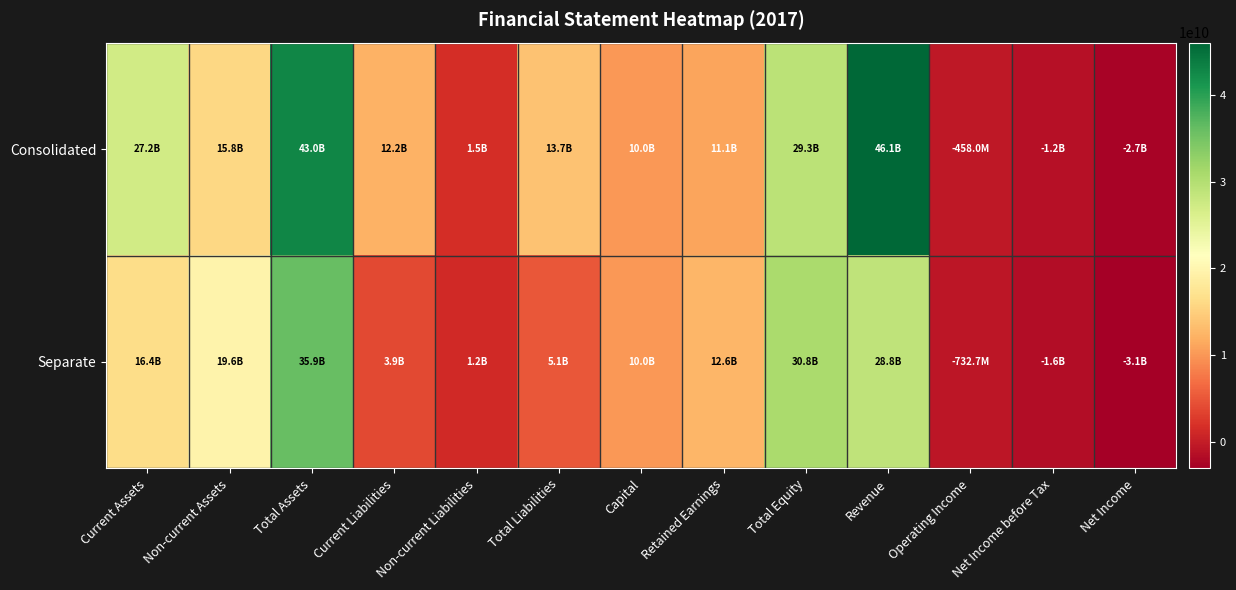

Reading left to right, what are all the values shown in this chart?

Consolidated: Current Assets=27166404833	Non-current Assets=15825589168	Total Assets=42991994001	Current Liabilities=12153271377	Non-current Liabilities=1536657781	Total Liabilities=13689929158	Capital=10043428500	Retained Earnings=11066531212	Total Equity=29302064843	Revenue=46069105978	Operating Income=-458040362	Net Income before Tax=-1195631425	Net Income=-2664895842
Separate: Current Assets=16354302877	Non-current Assets=19573738858	Total Assets=35928041735	Current Liabilities=3850951409	Non-current Liabilities=1244674531	Total Liabilities=5095625940	Capital=10043428500	Retained Earnings=12606898367	Total Equity=30832415795	Revenue=28785475656	Operating Income=-732663906	Net Income before Tax=-1628997286	Net Income=-3098261703